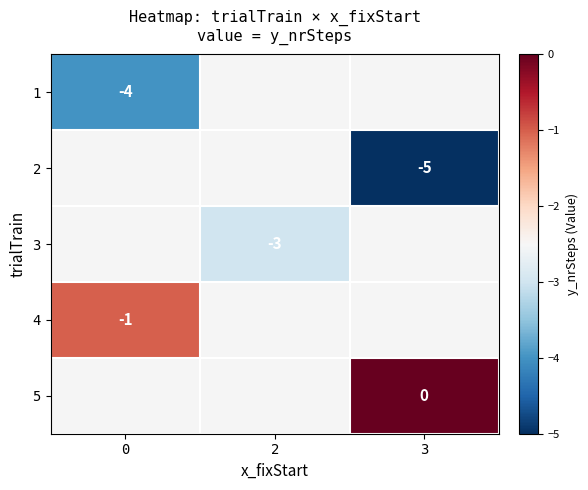

True or false: 2 has a value of -5 at 3.

True